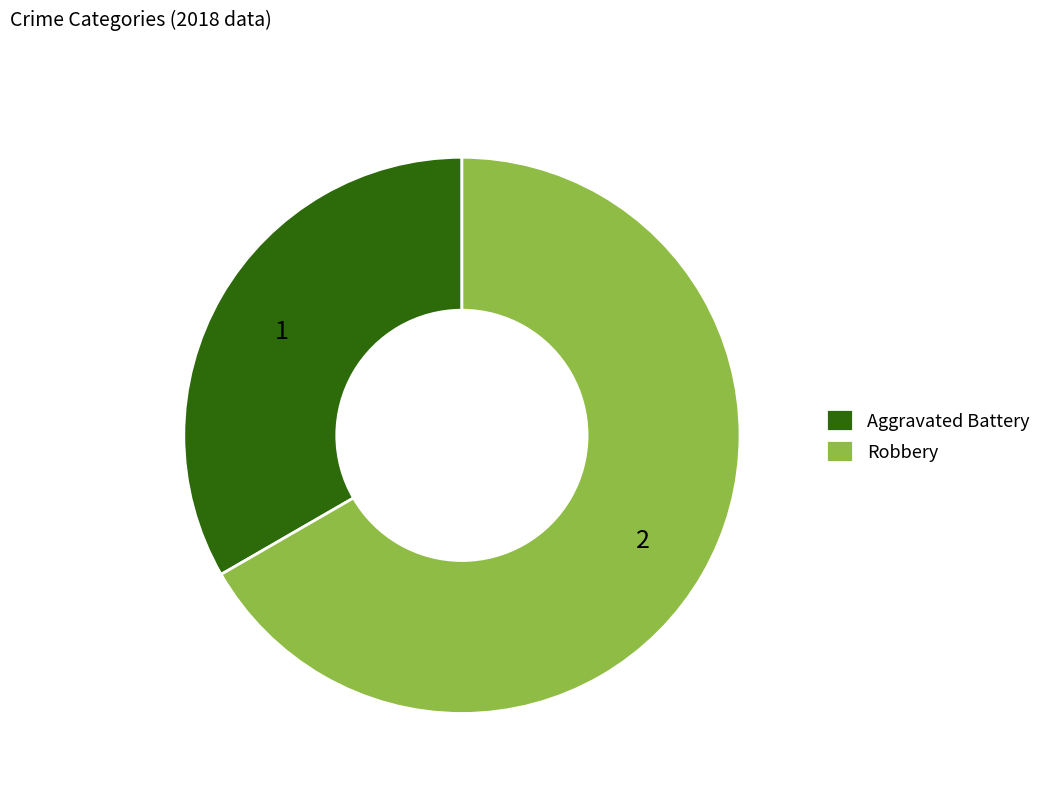

Which slice is the smallest?

Aggravated Battery